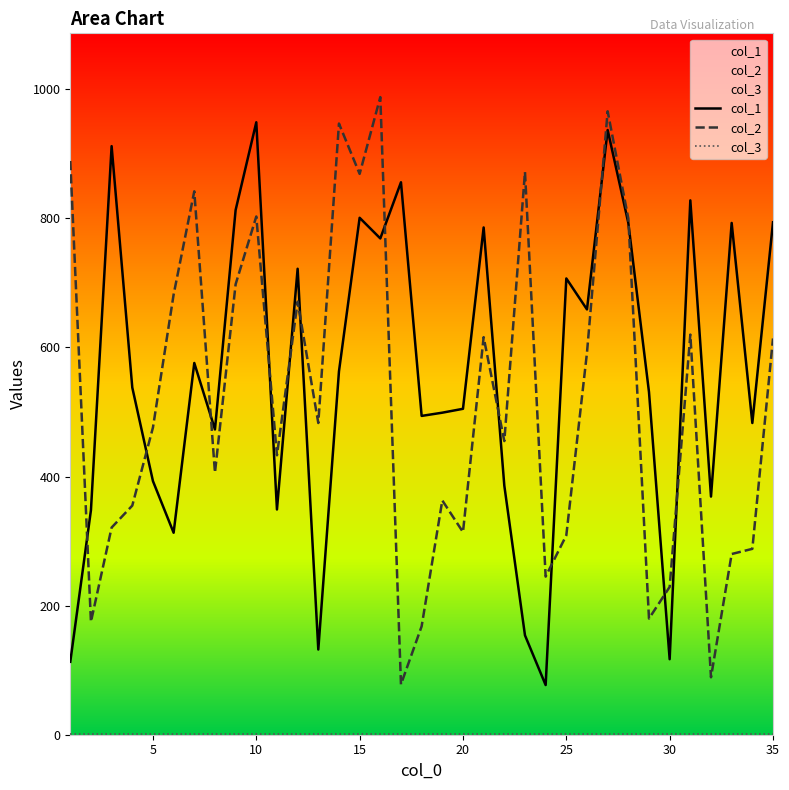

What is the greatest value displayed?

988